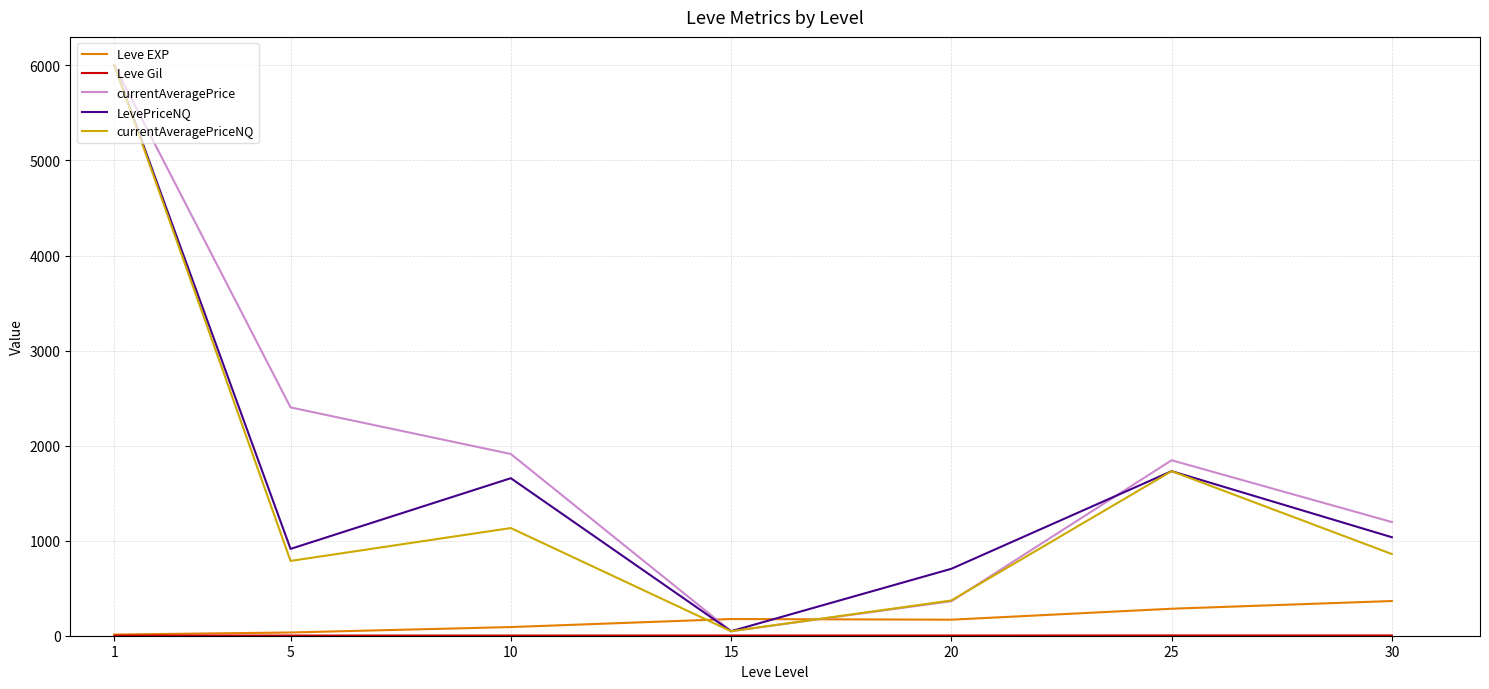

What is the highest value of the currentAveragePrice series?

6000.0